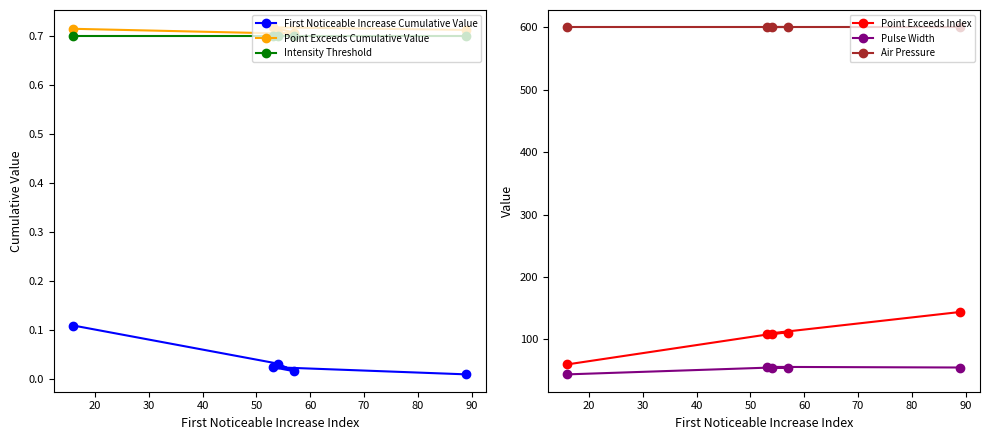

Does the chart display data point markers on the line(s)?

Yes